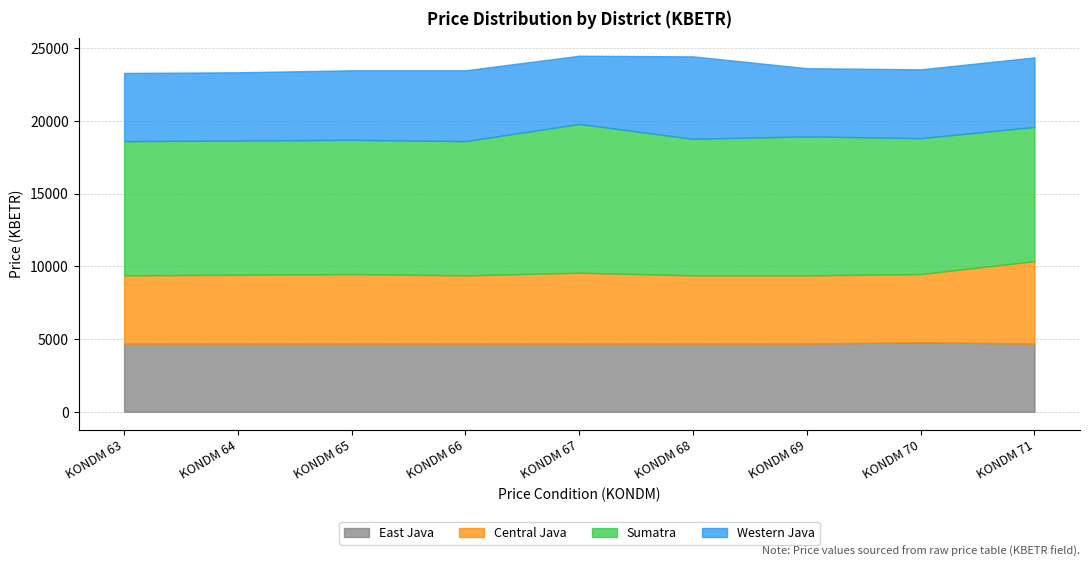

What is the difference between the highest and lowest values at KONDM 71?

4537.6